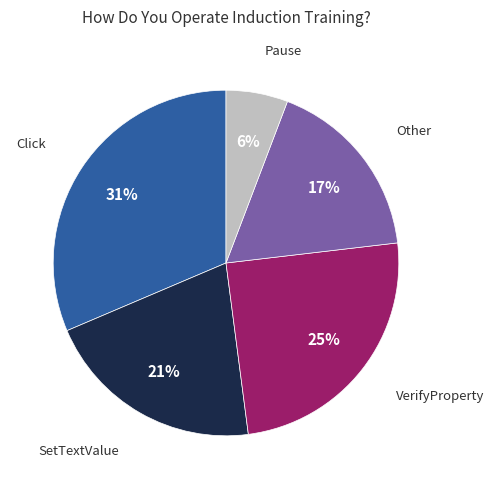

To the nearest percent, what is the average slice percentage?

20%